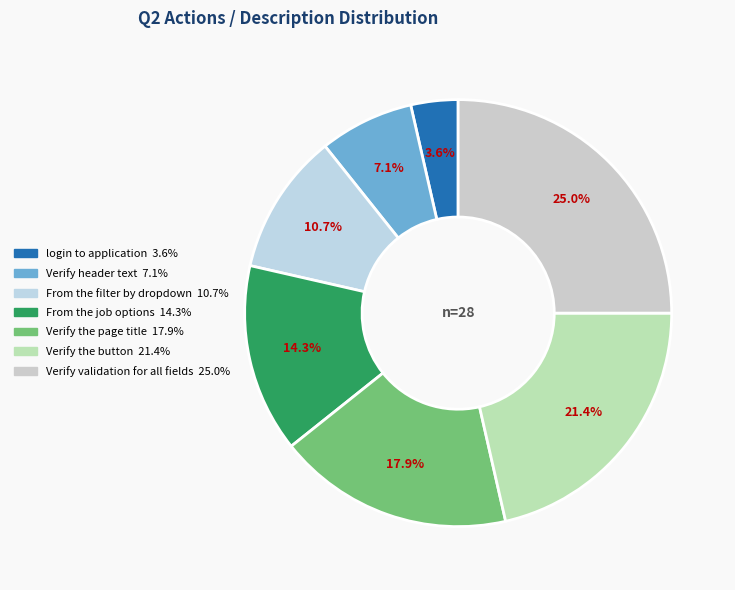

Does any single category account for the majority?

No